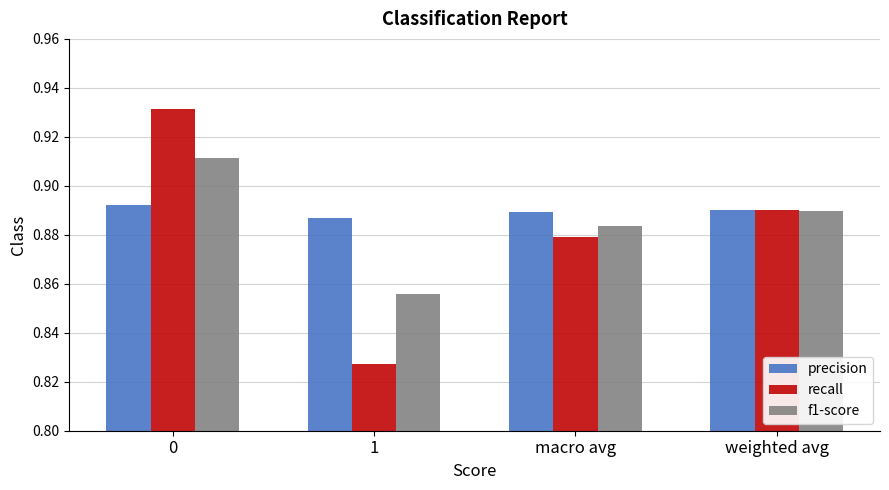

Which series has the widest spread of values?

recall